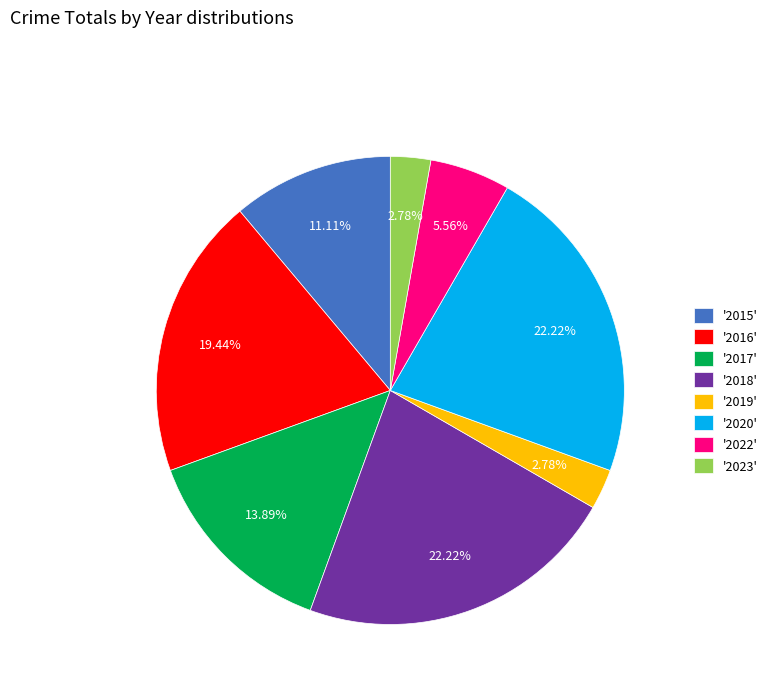

How many slices are in this pie chart?

8